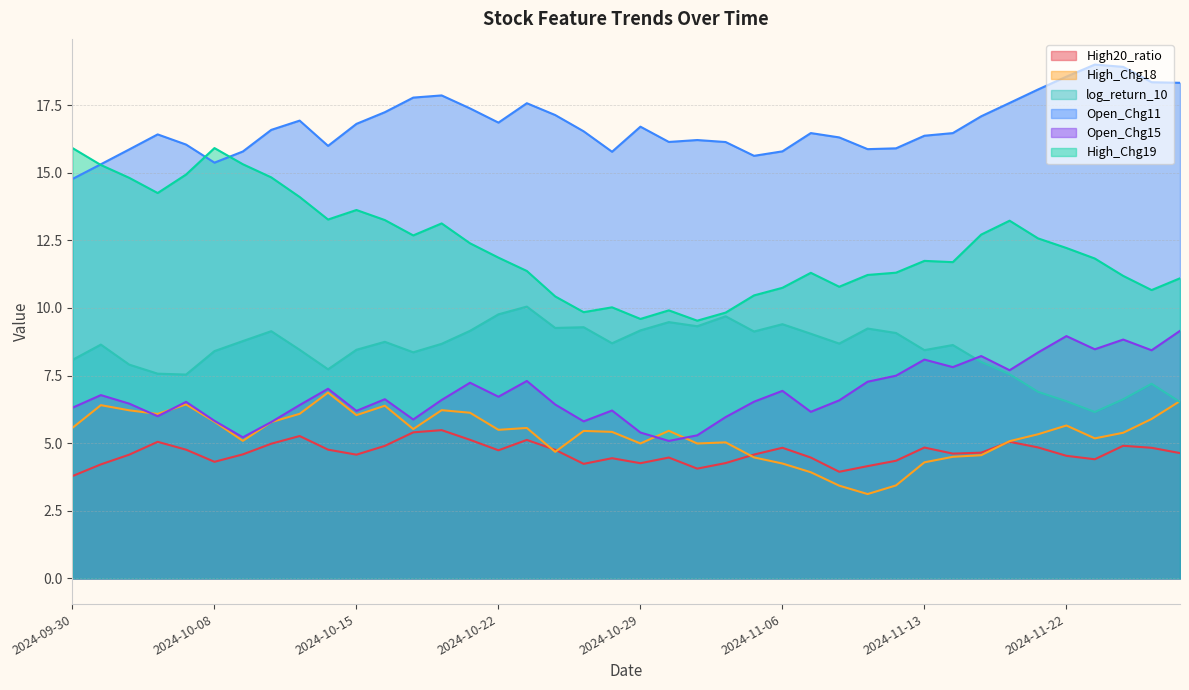

What is the sum of the Open_Chg11 values at 2024-11-11 and 2024-11-25?

34.9